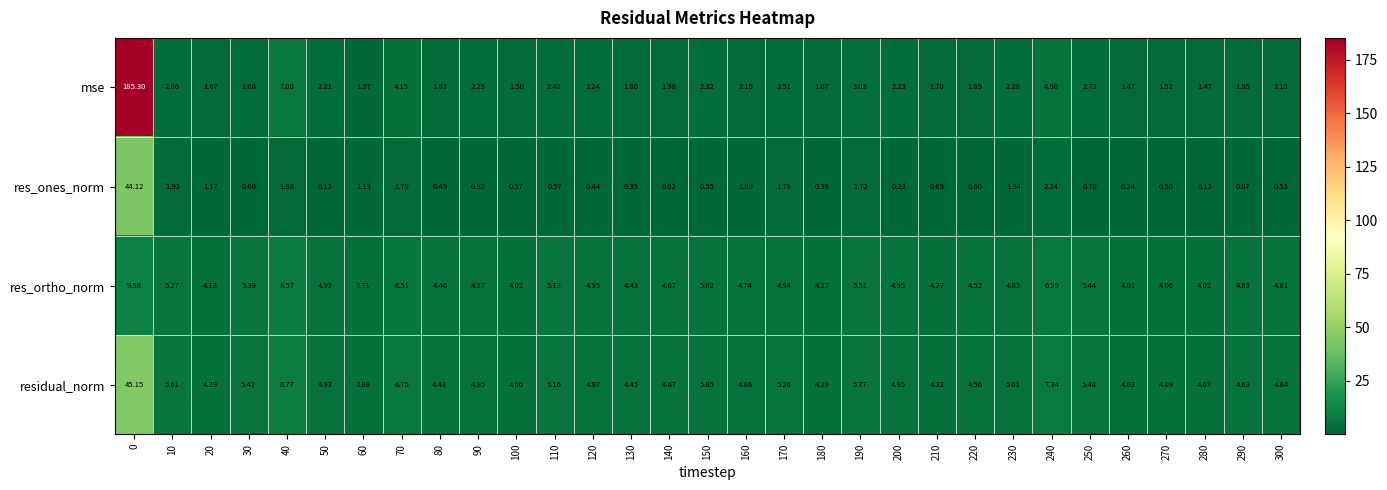

Rank the series at 210 from lowest to highest value.

res_ones_norm, mse, res_ortho_norm, residual_norm